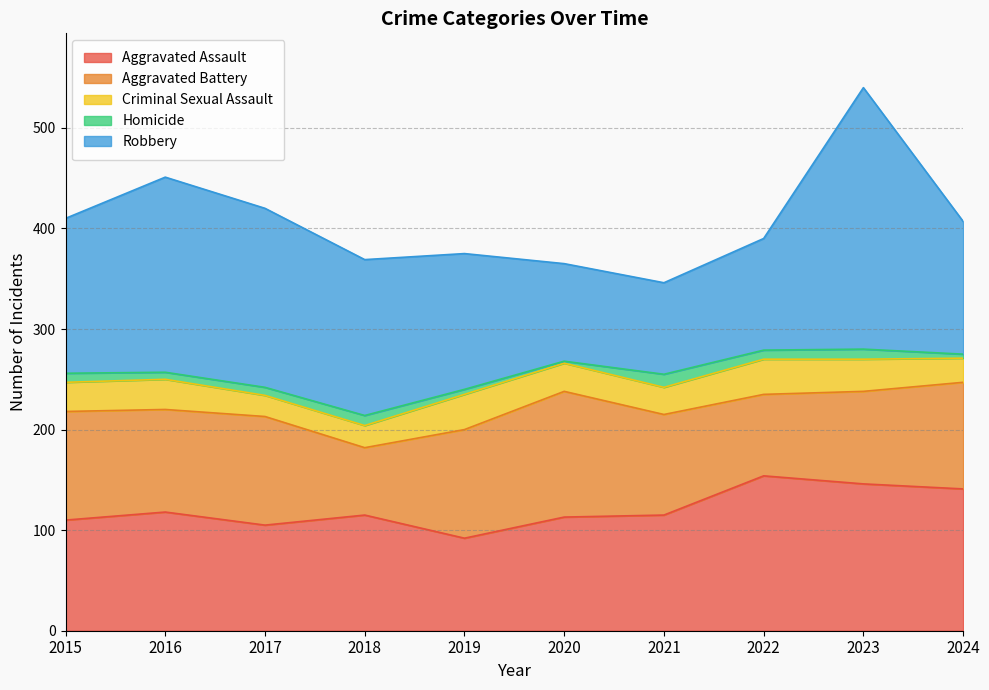

What is the spread (max minus min) of values at 2024?

137